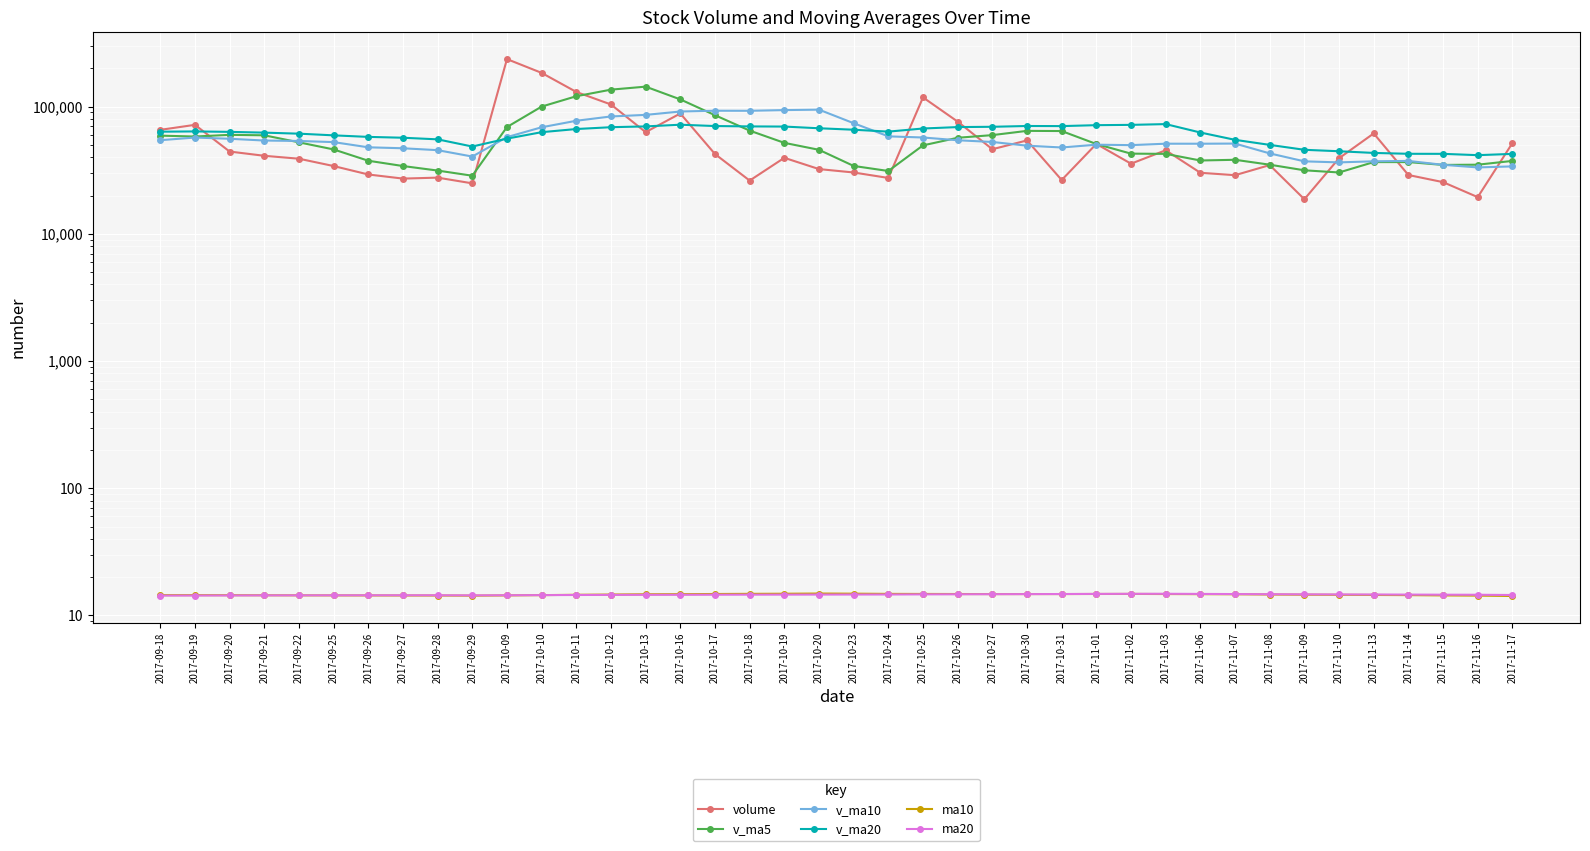

List the labels in order of v_ma20 value, smallest first.

2017-11-16, 2017-11-17, 2017-11-15, 2017-11-14, 2017-11-13, 2017-11-10, 2017-11-09, 2017-09-29, 2017-11-08, 2017-11-07, 2017-09-28, 2017-10-09, 2017-09-27, 2017-09-26, 2017-09-25, 2017-09-22, 2017-09-21, 2017-11-06, 2017-10-10, 2017-09-20, 2017-09-18, 2017-10-24, 2017-09-19, 2017-10-23, 2017-10-11, 2017-10-25, 2017-10-20, 2017-10-12, 2017-10-26, 2017-10-27, 2017-10-19, 2017-10-18, 2017-10-13, 2017-10-31, 2017-10-17, 2017-10-30, 2017-11-01, 2017-11-02, 2017-10-16, 2017-11-03